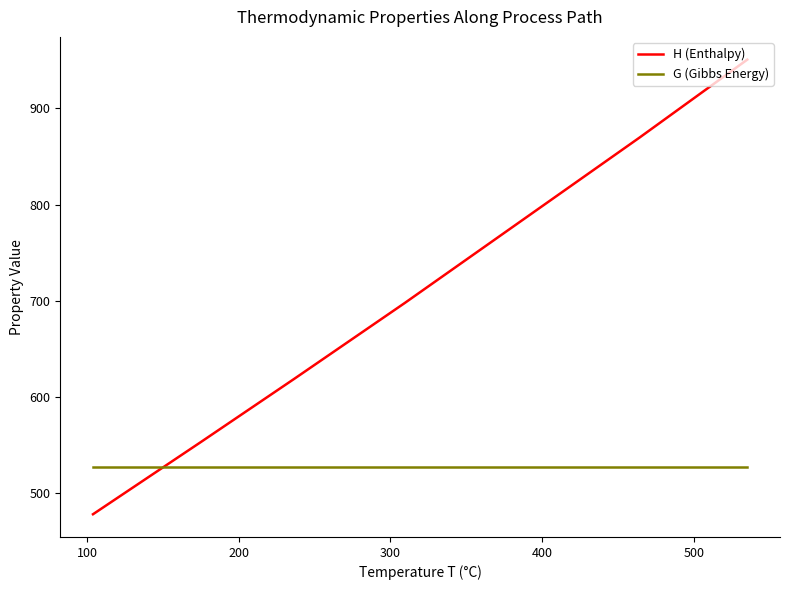

How many intersections are there between H (Enthalpy) and G (Gibbs Energy)?

1